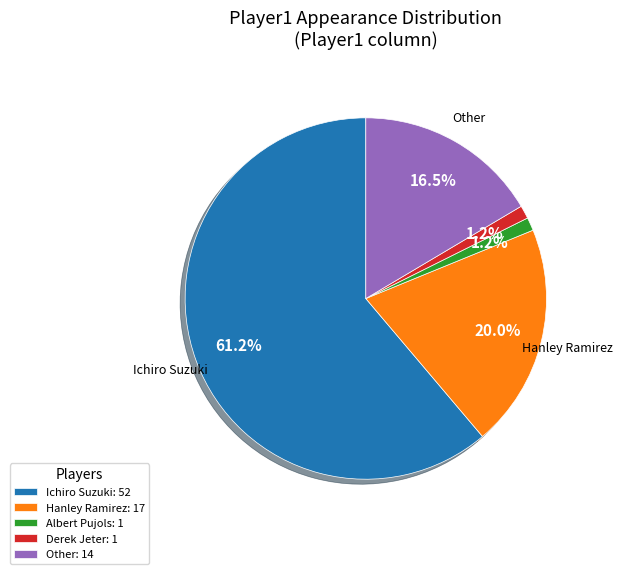

Do Other and Hanley Ramirez together represent more than half of the pie?

No